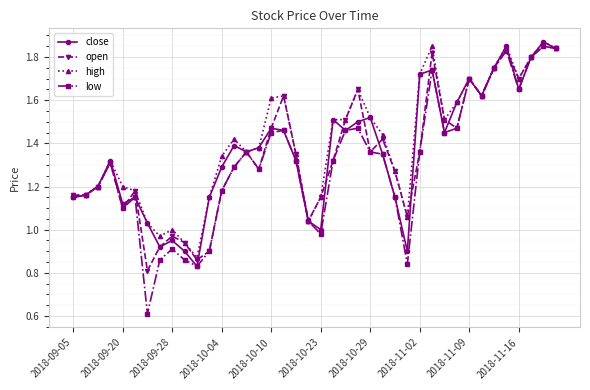

Which series has the largest range (max minus min)?

low